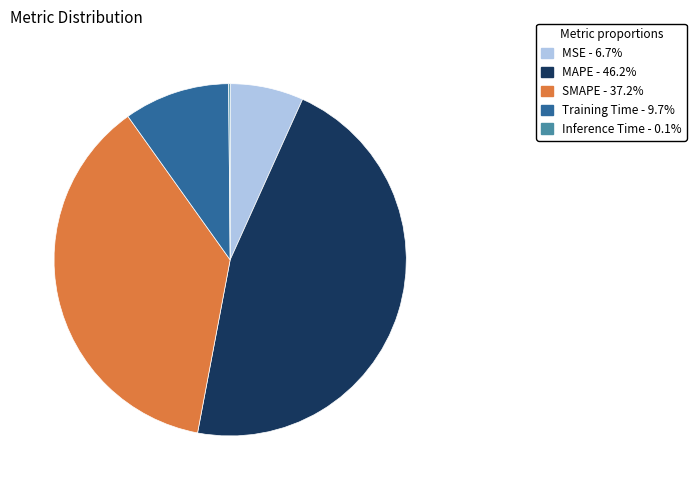

Which has a higher value, Training Time or MSE?

Training Time